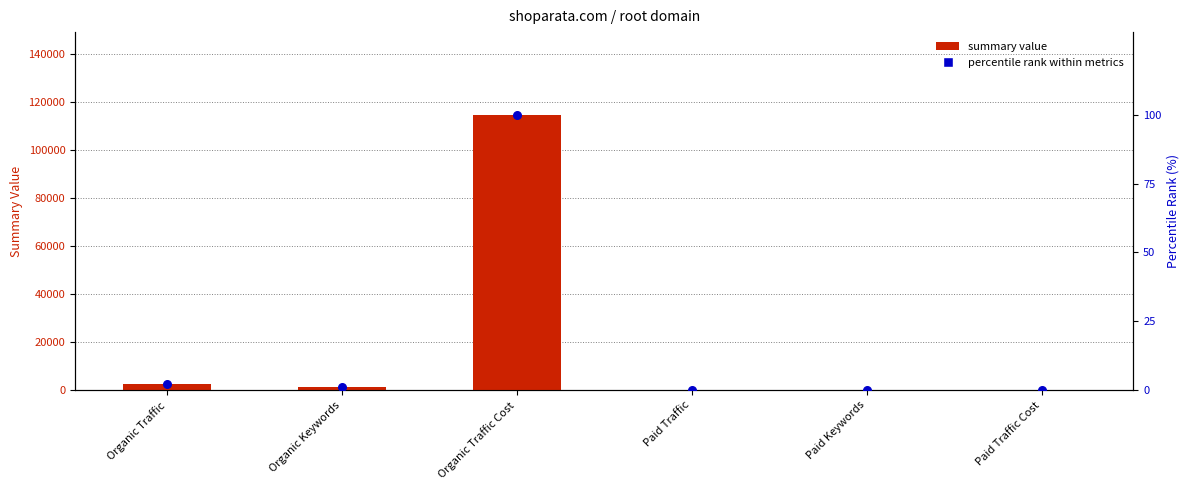

Which series reaches the maximum Y coordinate?

summary value